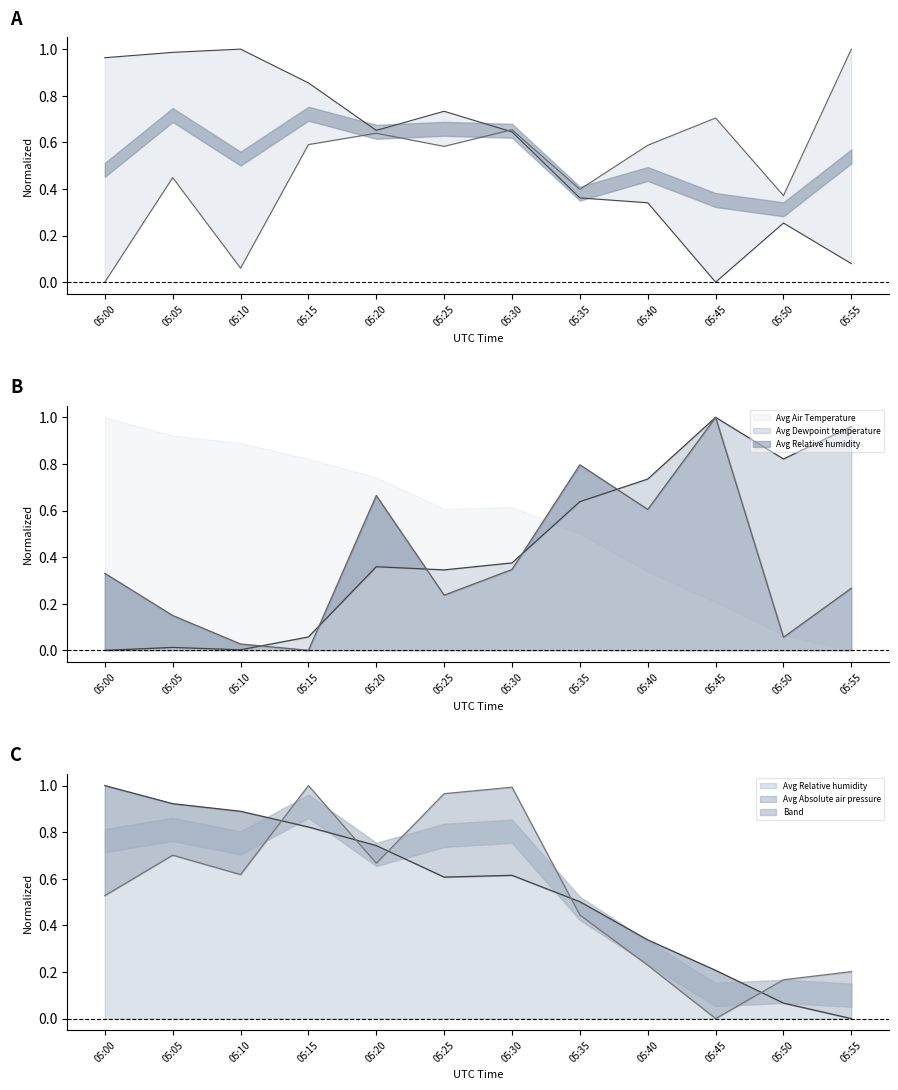

Reading left to right, what are all the values shown in this chart?

Act Air Density: 1.0	1.0	1.0	0.9	0.7	0.7	0.6	0.4	0.3	0.0	0.3	0.1
Avg Absolute air pressure: 0.5	0.7	0.6	1.0	0.7	1.0	1.0	0.4	0.2	0.0	0.2	0.2
Avg Air Temperature: 0.0	0.0	0.0	0.1	0.4	0.3	0.4	0.6	0.7	1.0	0.8	1.0
Avg Dewpoint temperature: 0.3	0.1	0.0	0.0	0.7	0.2	0.3	0.8	0.6	1.0	0.1	0.3
Avg Relative humidity: 1.0	0.9	0.9	0.8	0.7	0.6	0.6	0.5	0.3	0.2	0.1	0.0
Avg Wind Speed: 0.0	0.4	0.1	0.6	0.6	0.6	0.7	0.4	0.6	0.7	0.4	1.0